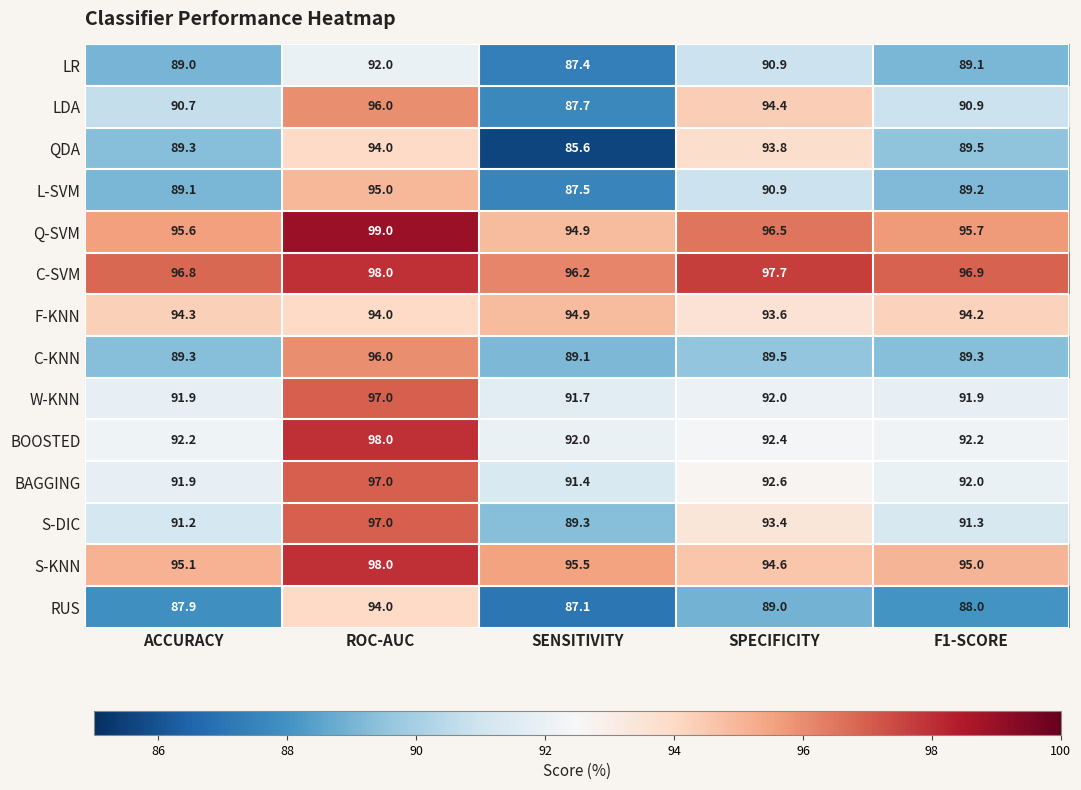

List the labels in order of S-DIC value, largest first.

ROC-AUC, SPECIFICITY, F1-SCORE, ACCURACY, SENSITIVITY